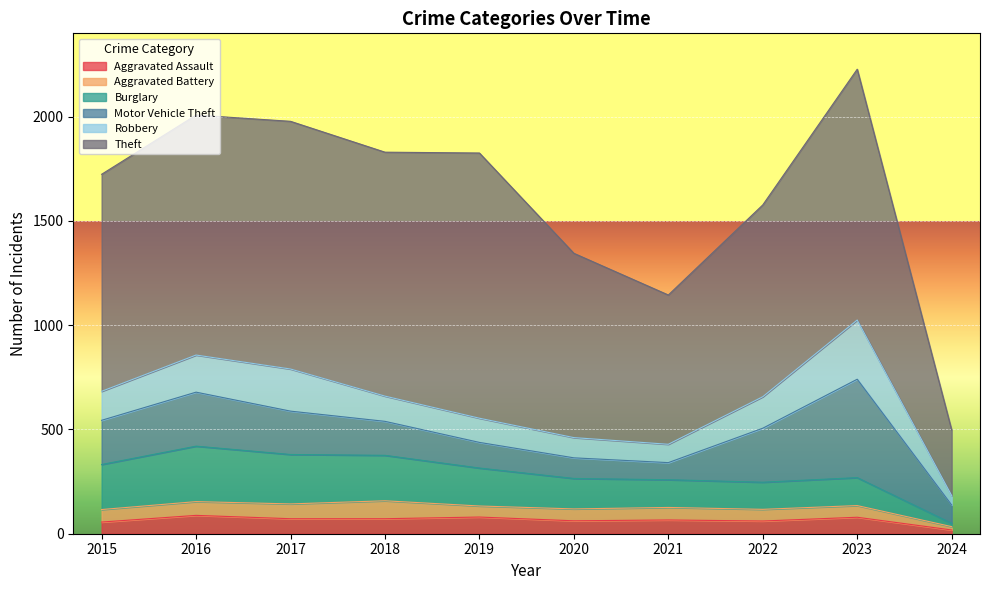

Which series has the widest spread of values?

Theft